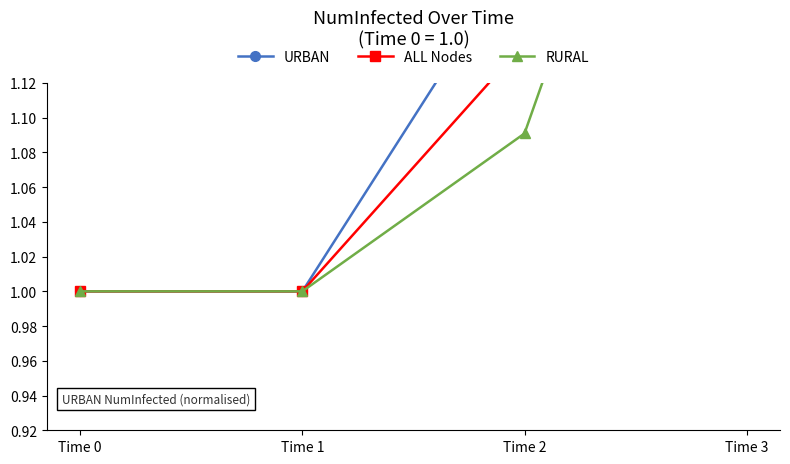

What is the difference between the second highest and second lowest values in the RURAL series?

0.1